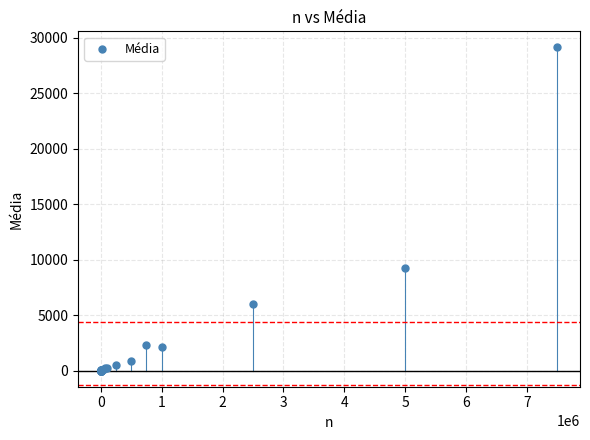

What Y value in the scatter plot is closest to 14560?

9235